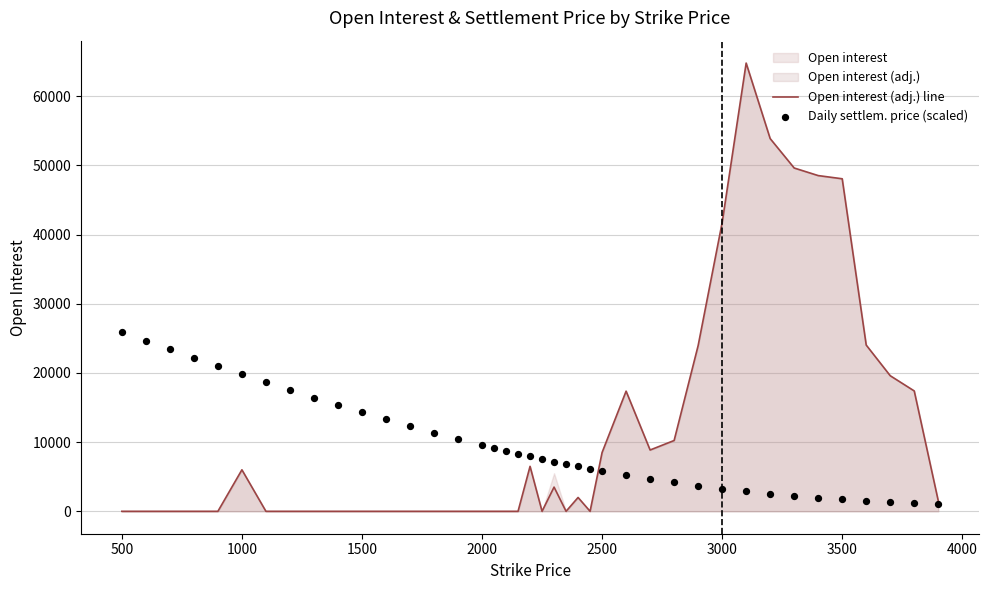

Which series contains the highest Y value?

Open interest (adj.) line